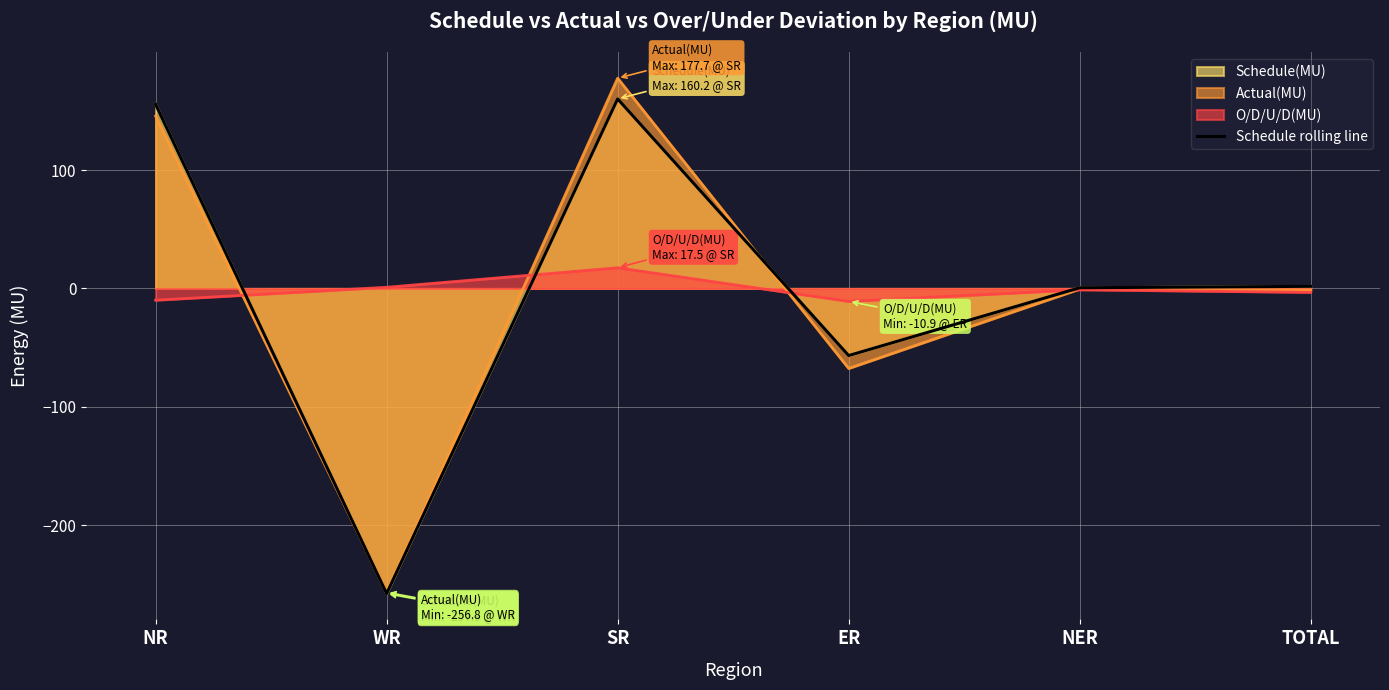

How many values are below zero?

2